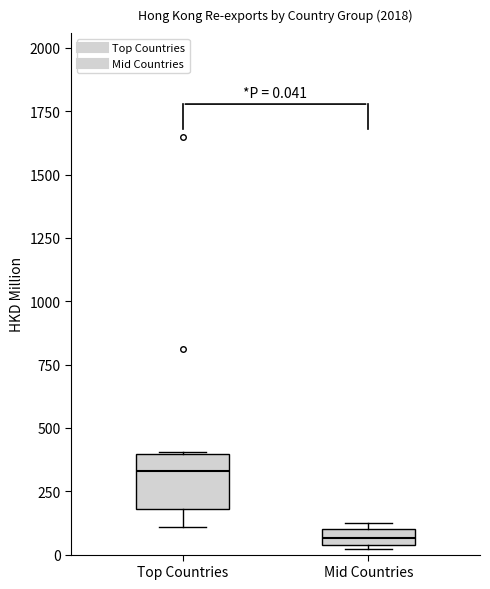

Which box is the tallest, from its lower edge to its upper edge?

Top Countries